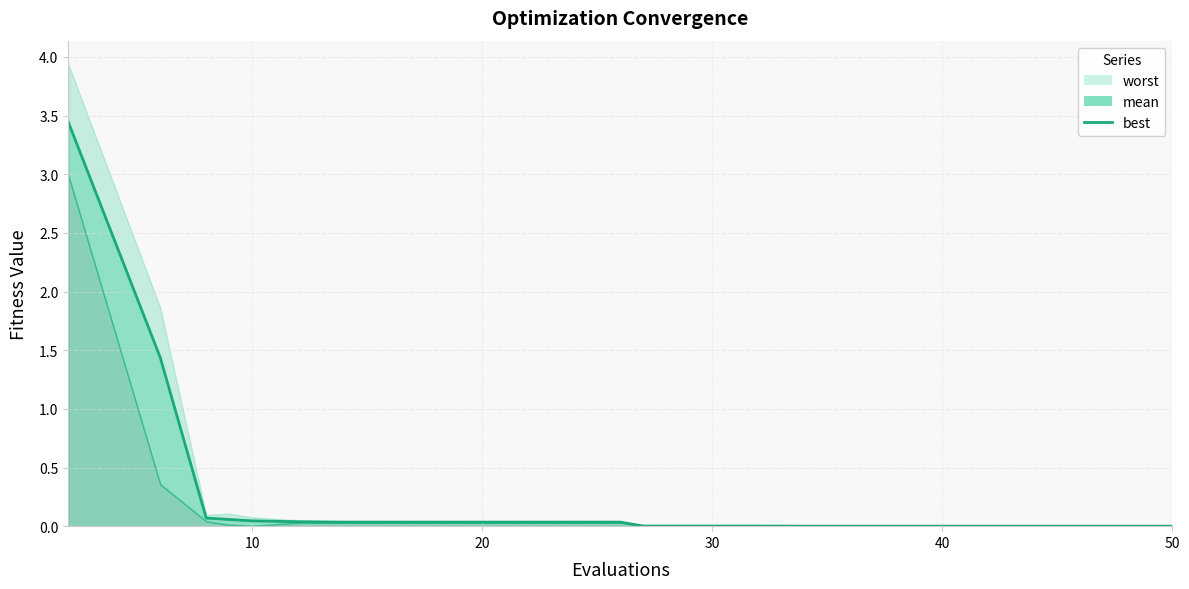

Reading left to right, transcribe all the data shown in this chart.

3.4	1.4	0.1	0.1	0.0	0.0	0.0	0.0	0.0	0.0	0.0	0.0	0.0	0.0	0.0	0.0	0.0	0.0	0.0	0.0